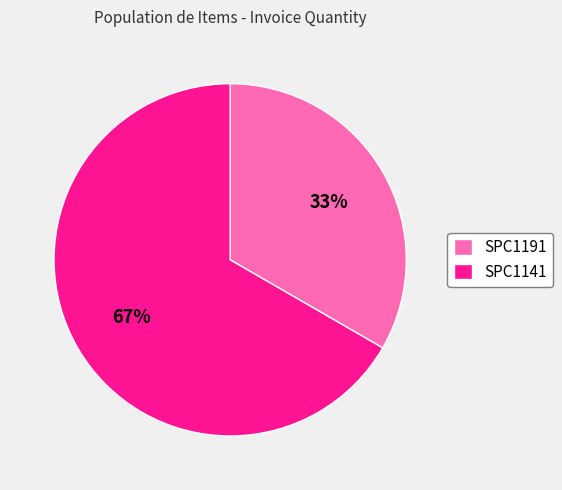

How many slices are in this pie chart?

2